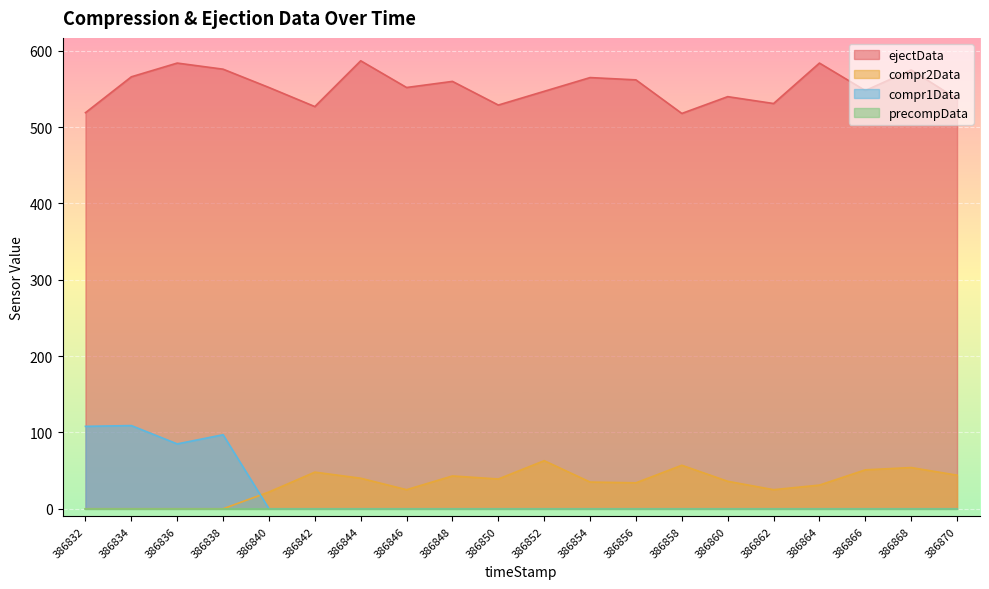

What is the average value of the compr1Data series?

20